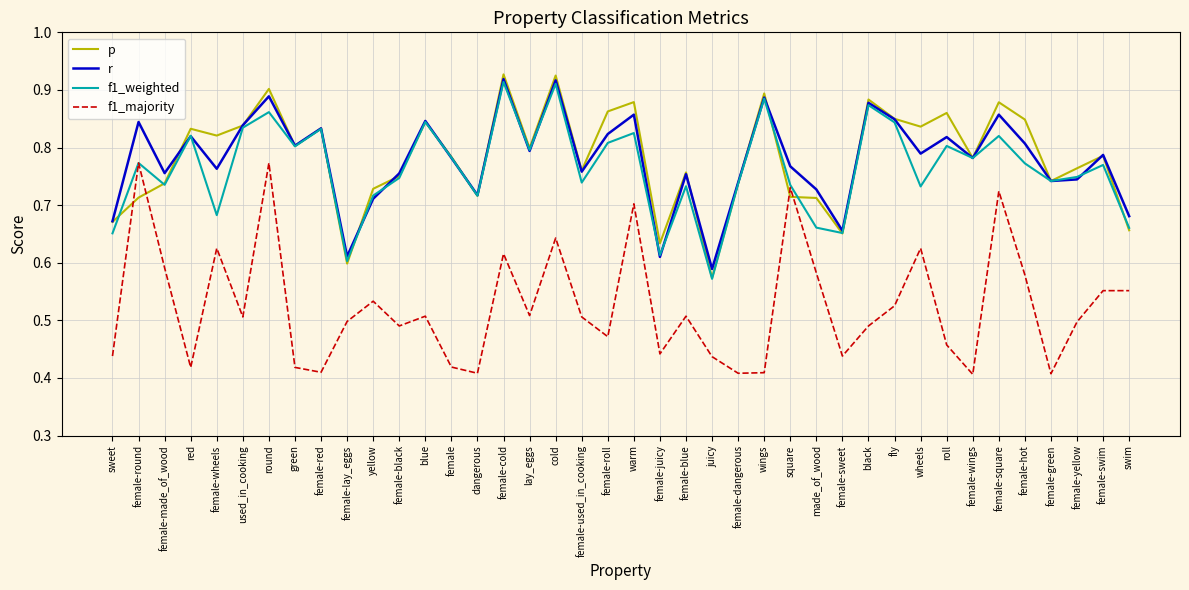

Is the value of r at juicy greater than the value of f1_majority at female-roll?

Yes